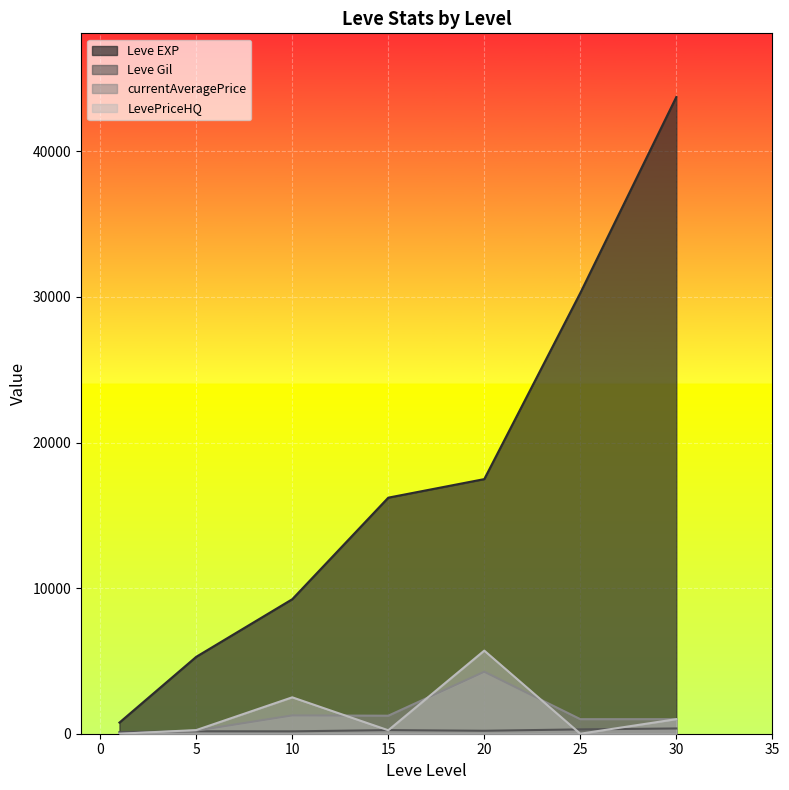

The LevePriceHQ series shows 6324 at 15. True or false?

False